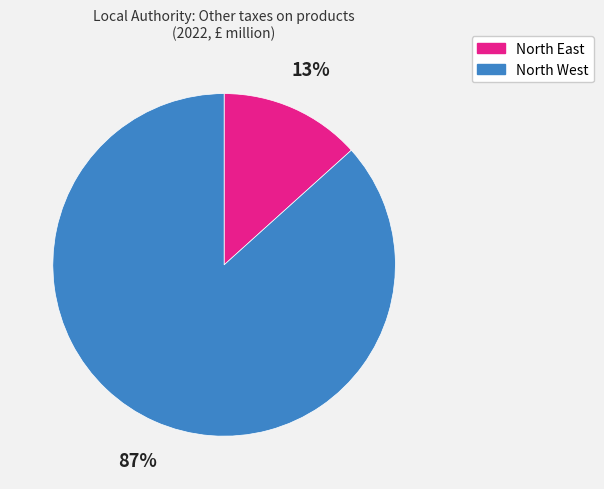

Is there any slice that represents more than half of the pie?

Yes